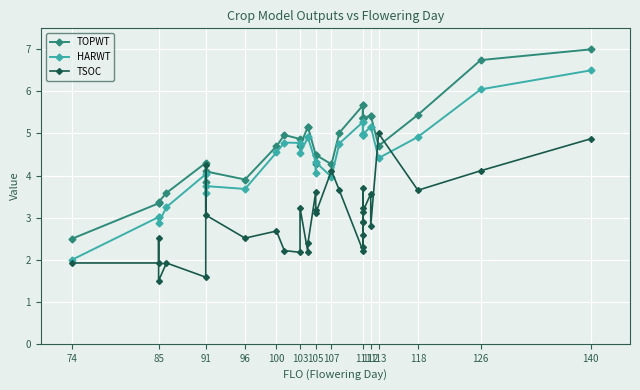

True or false: HARWT and TOPWT intersect in this chart.

False